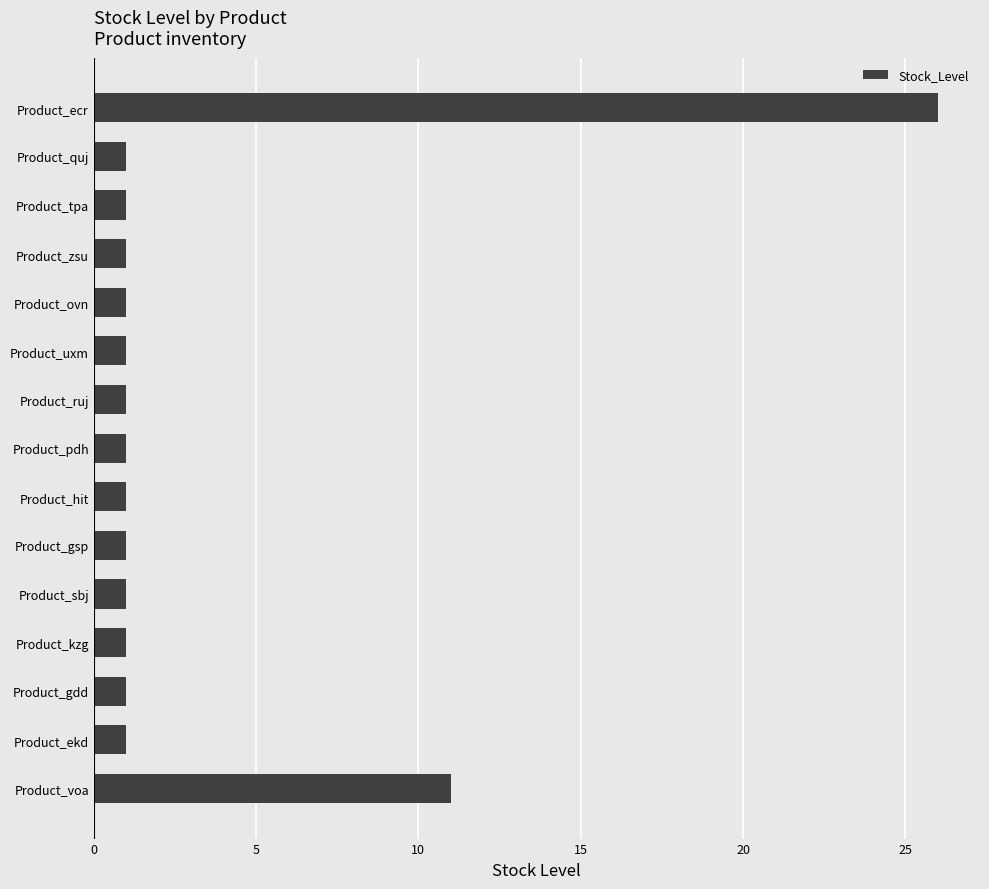

The chart shows a value of 1 at Product_ovn. True or false?

True